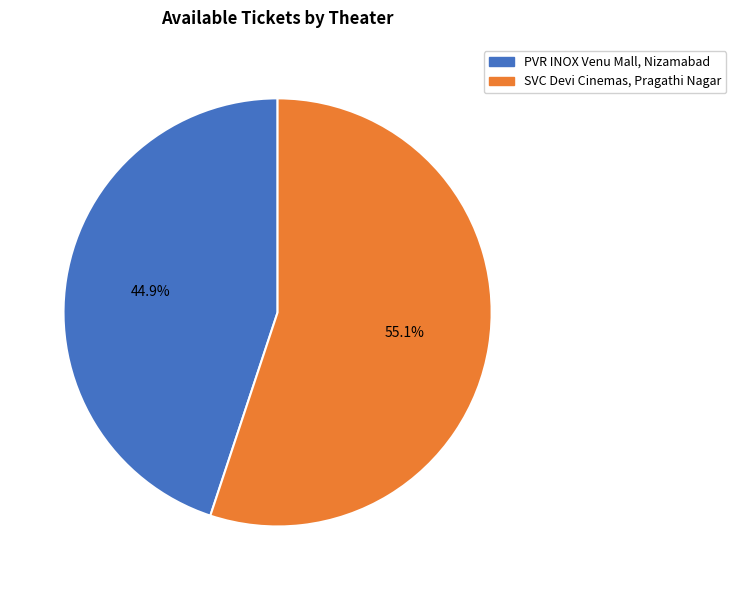

To the nearest percent, what is the difference between the largest and smallest slice percentages?

10%